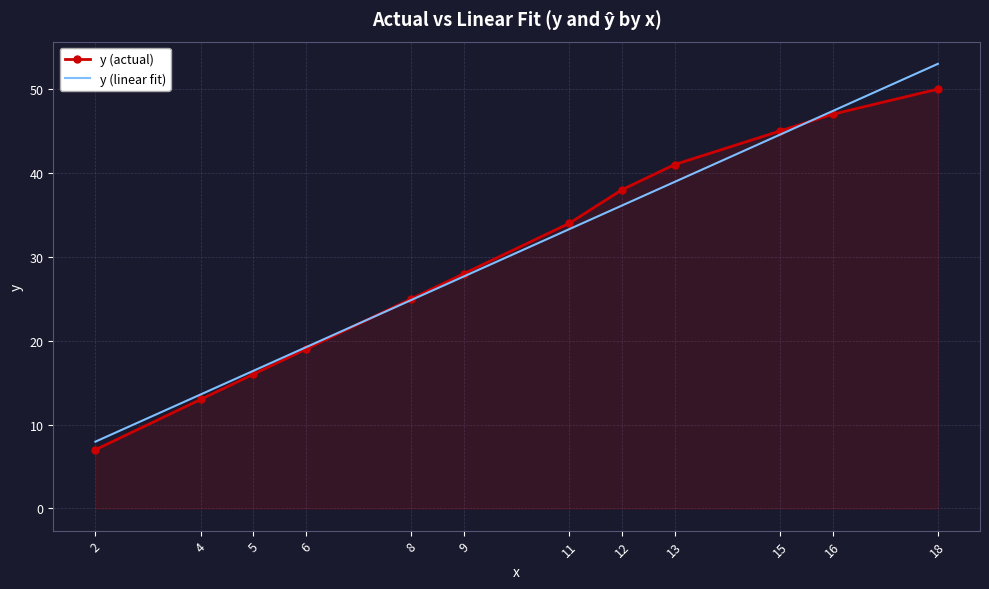

List the series in order of their peak value, lowest first.

y (actual), y (linear fit)